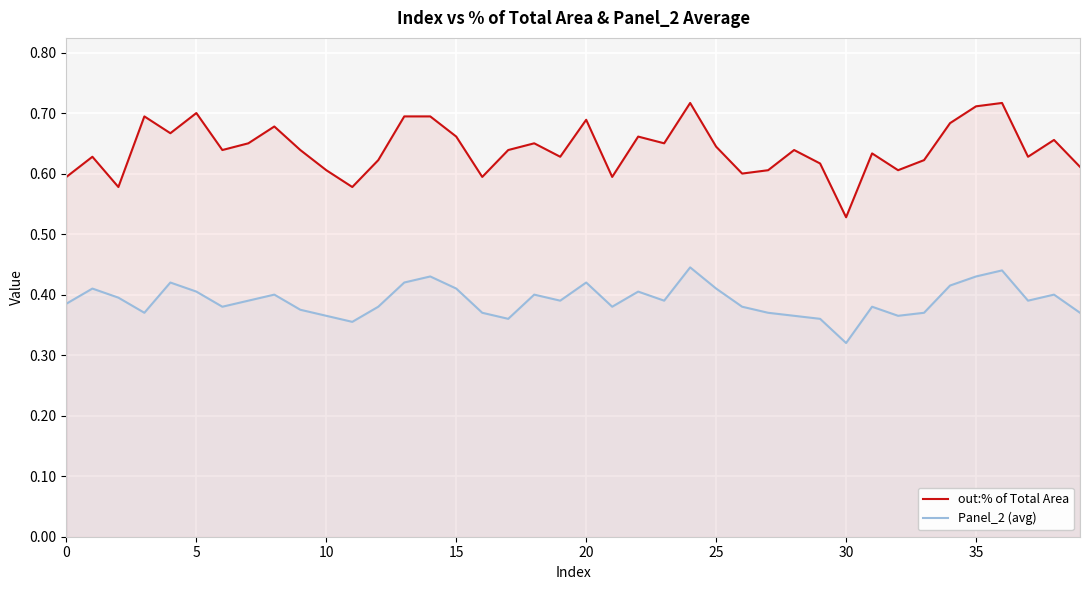

True or false: out:% of Total Area has more than 0 points higher than both neighbors.

True